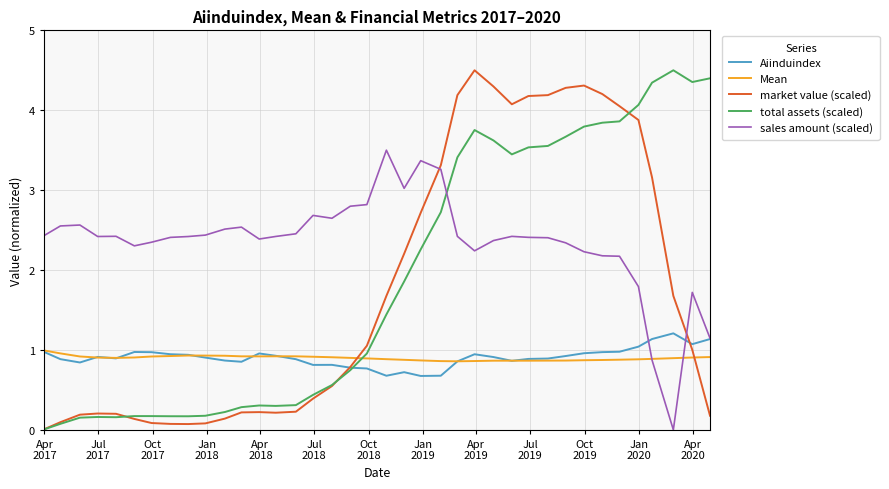

How many times do Mean and market value (scaled) cross each other?

2